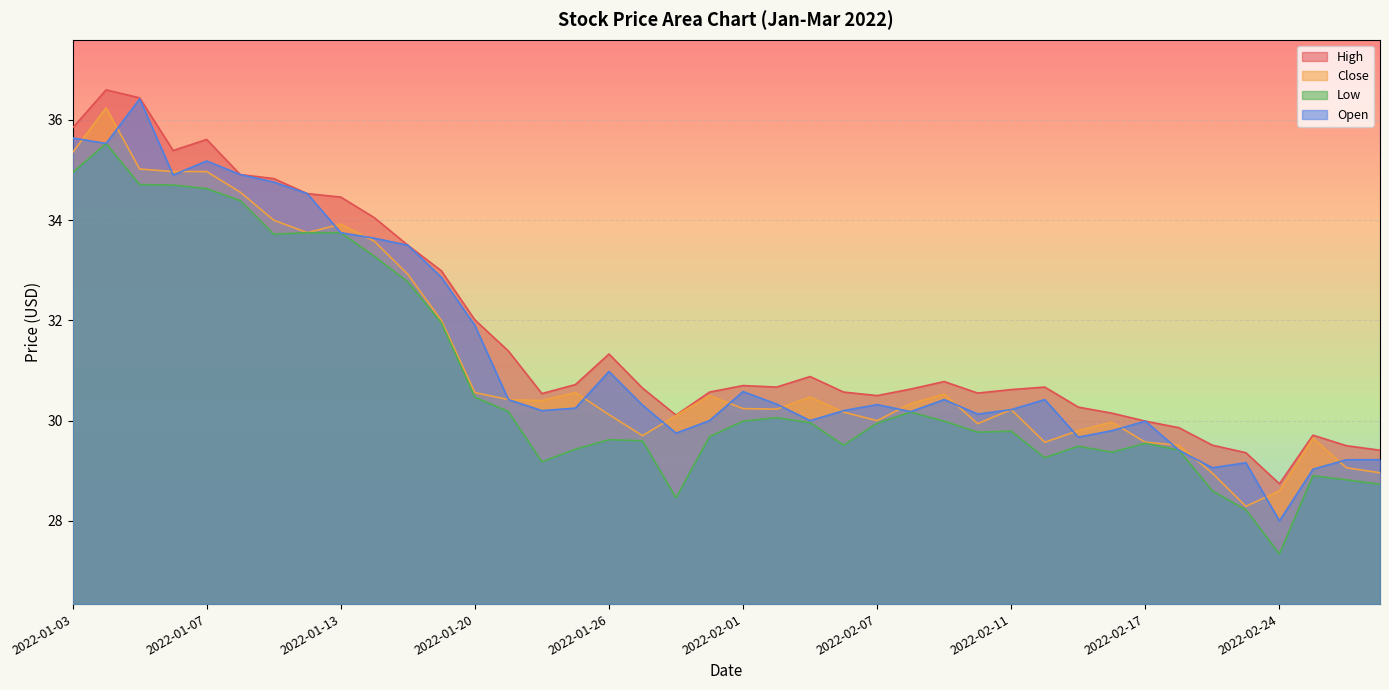

True or false: High has a value of 34.5 at 2022-01-12.

True